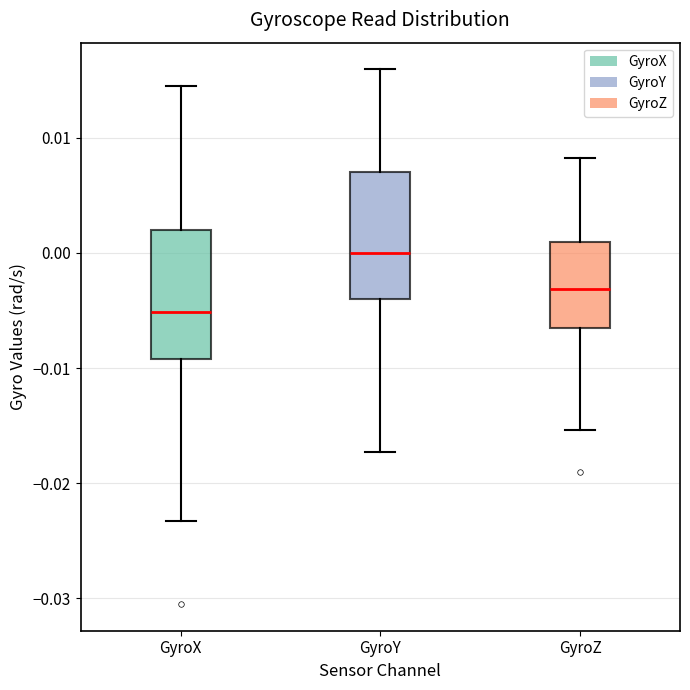

Where is the lower edge of the box for GyroY on the y-axis? The values are not printed on the chart, so give them approximately, as read against the axis.

-0.004